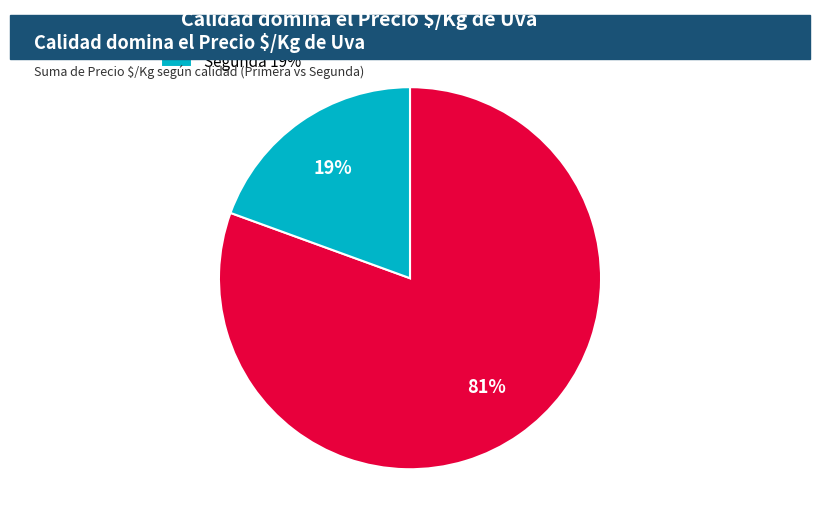

Does Primera 81% represent more than half of the total?

Yes